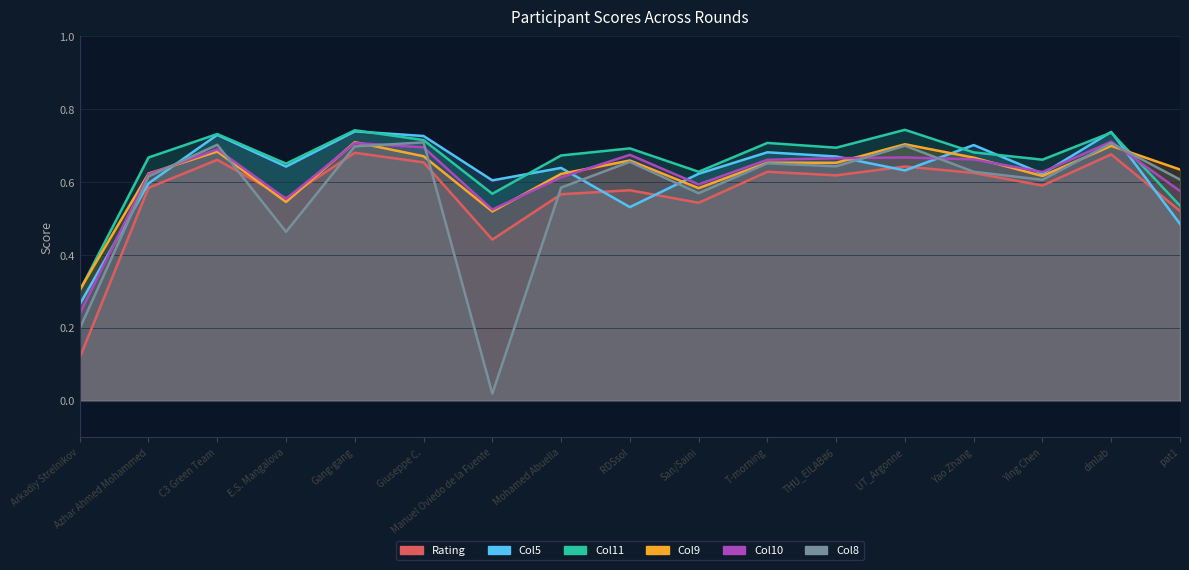

How many lines are shown in the chart?

6